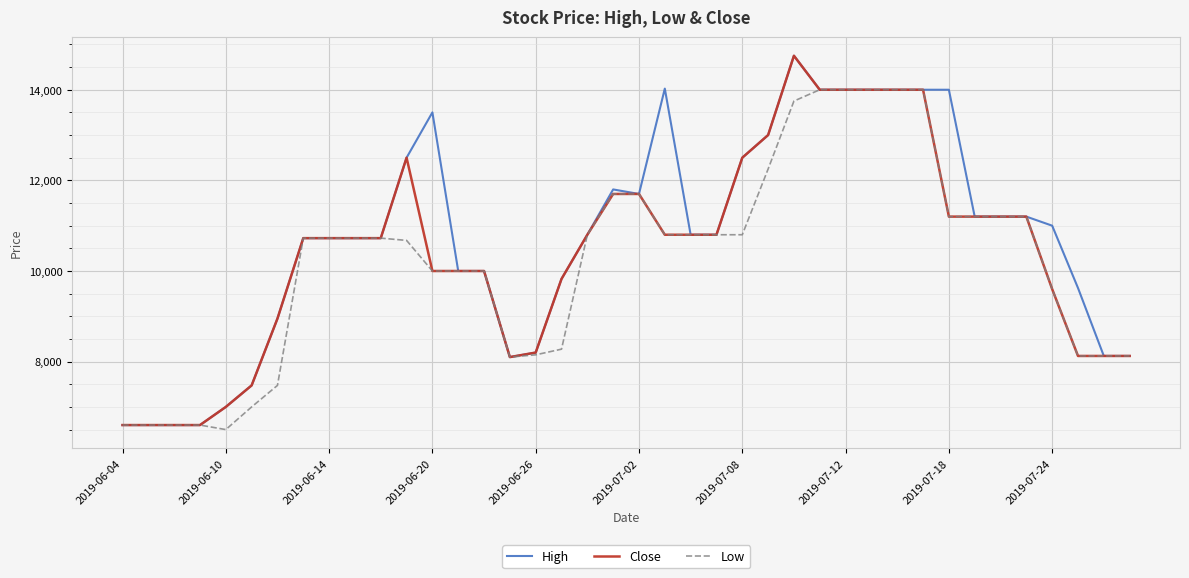

What is the smallest value displayed?

6500